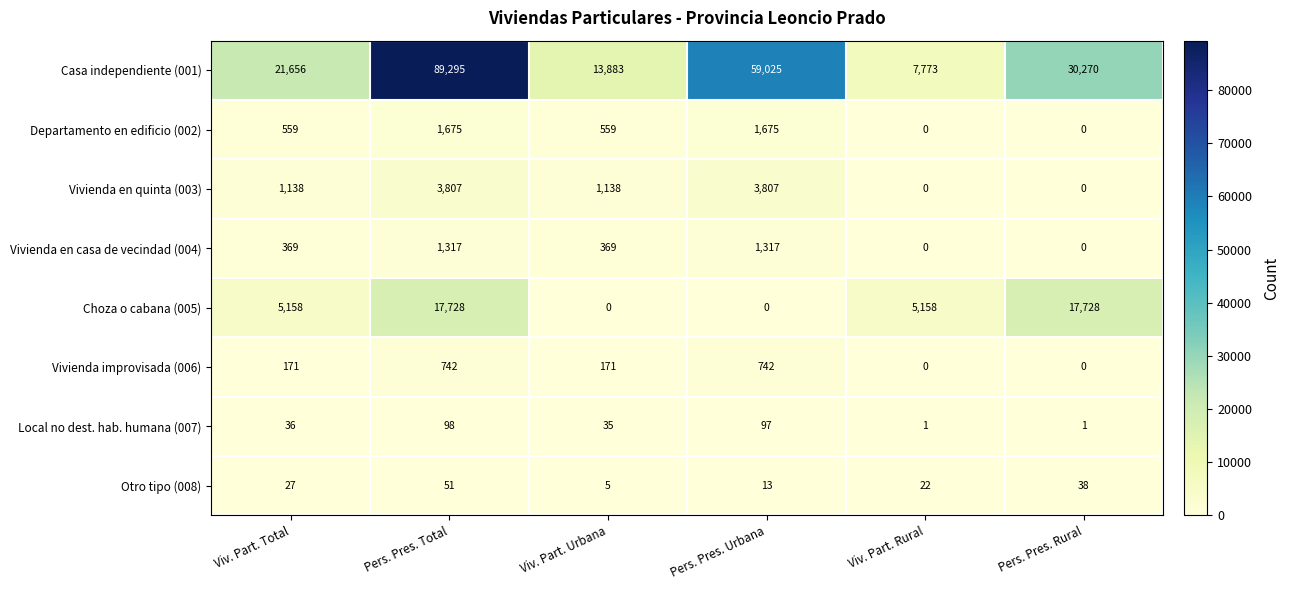

How many distinct data groups are displayed?

8